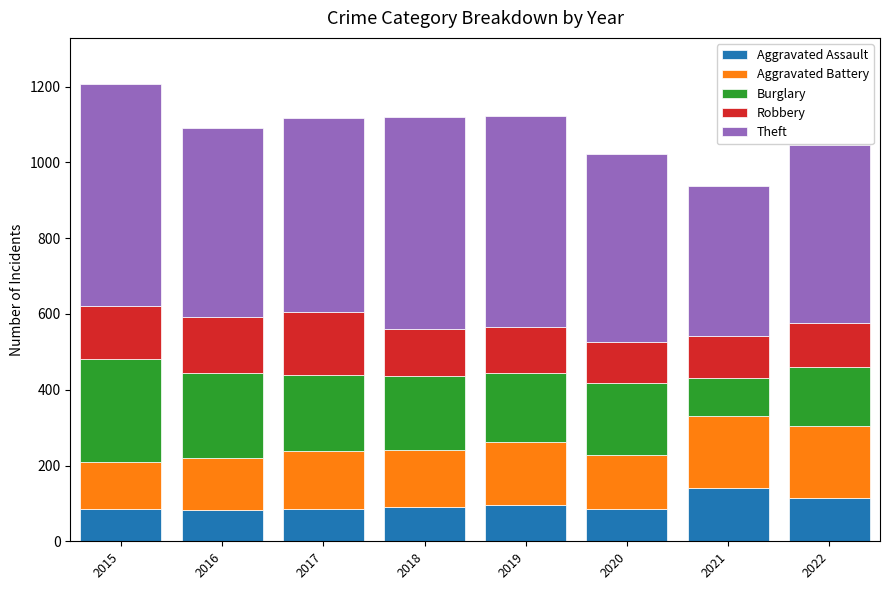

Are the bars grouped side by side (vs. stacked)?

No